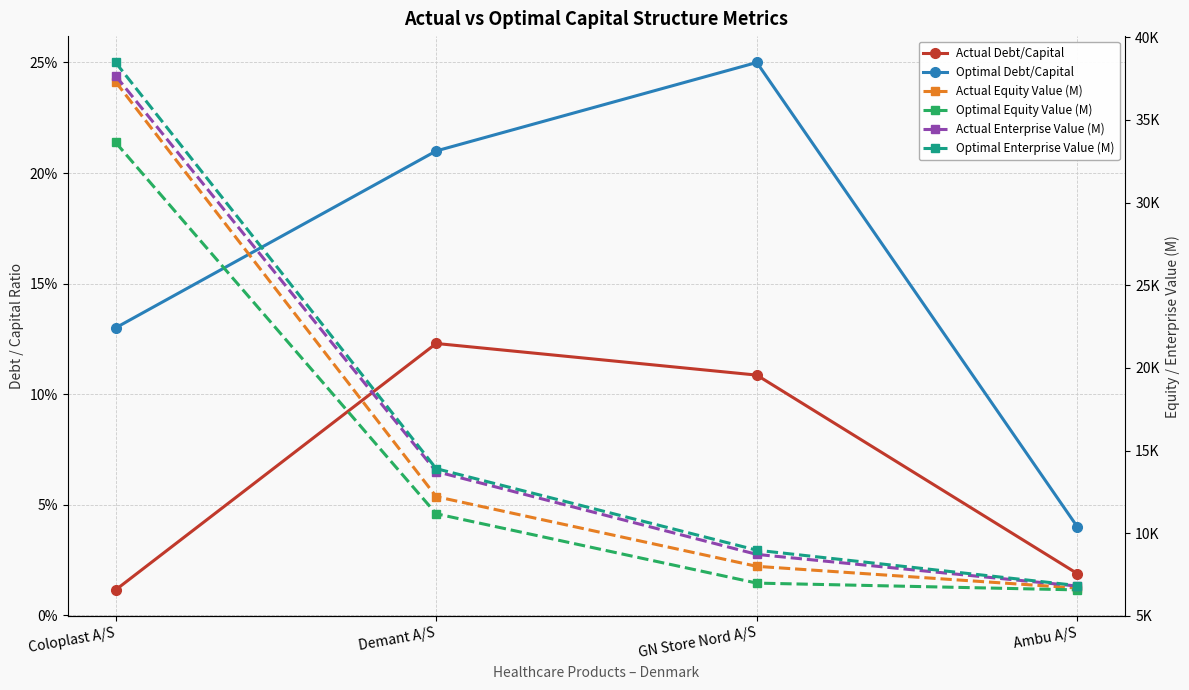

Between Demant A/S and GN Store Nord A/S, which series saw the biggest shift?

Actual Enterprise Value (M)